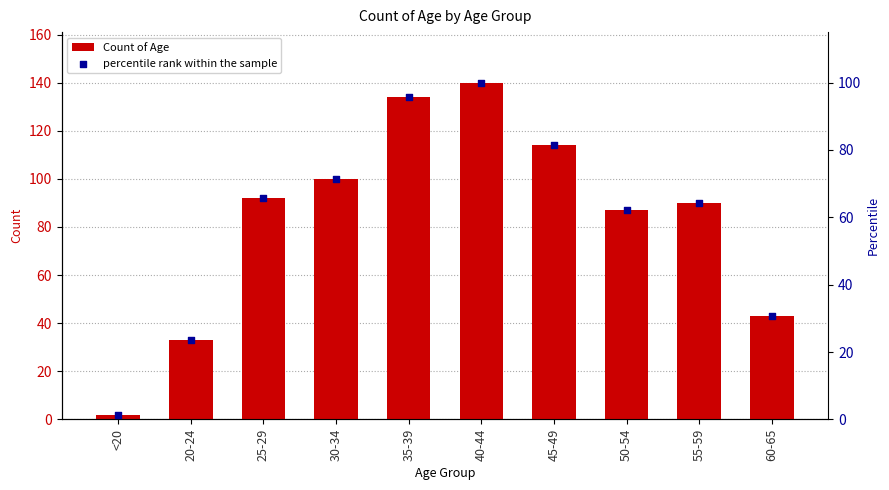

What is the total value across all series at 25-29?

157.7